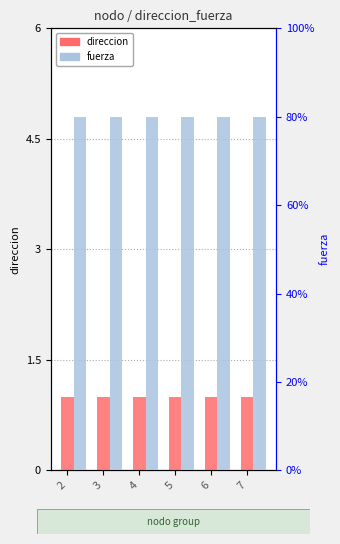

What is the sum of the direccion values at 2 and 4?

2